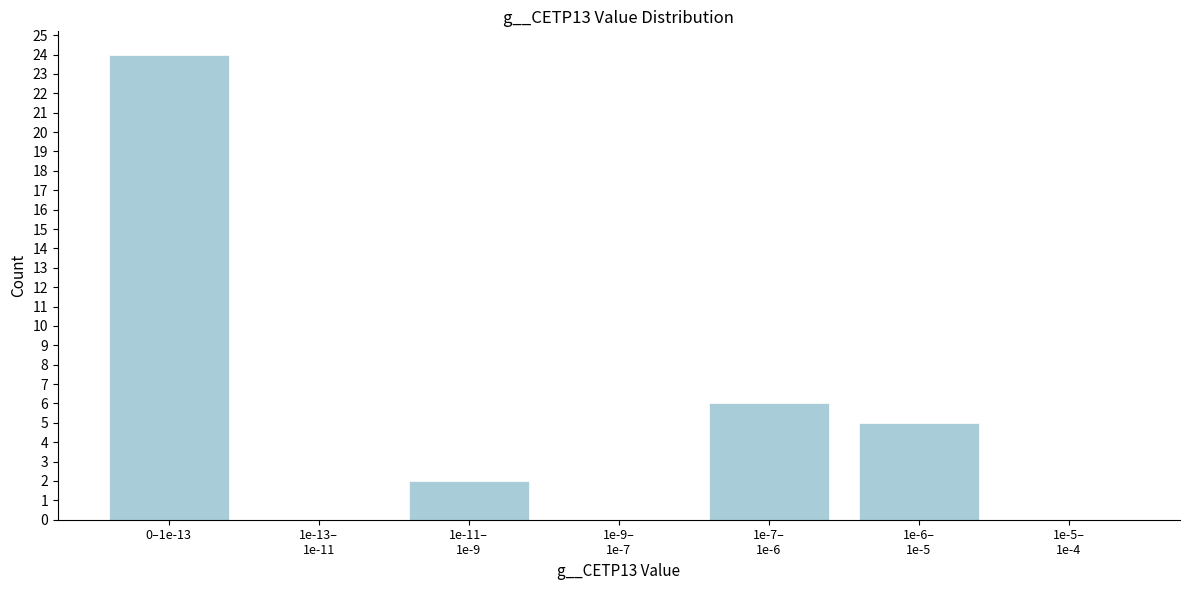

What is the sum of all values?

37